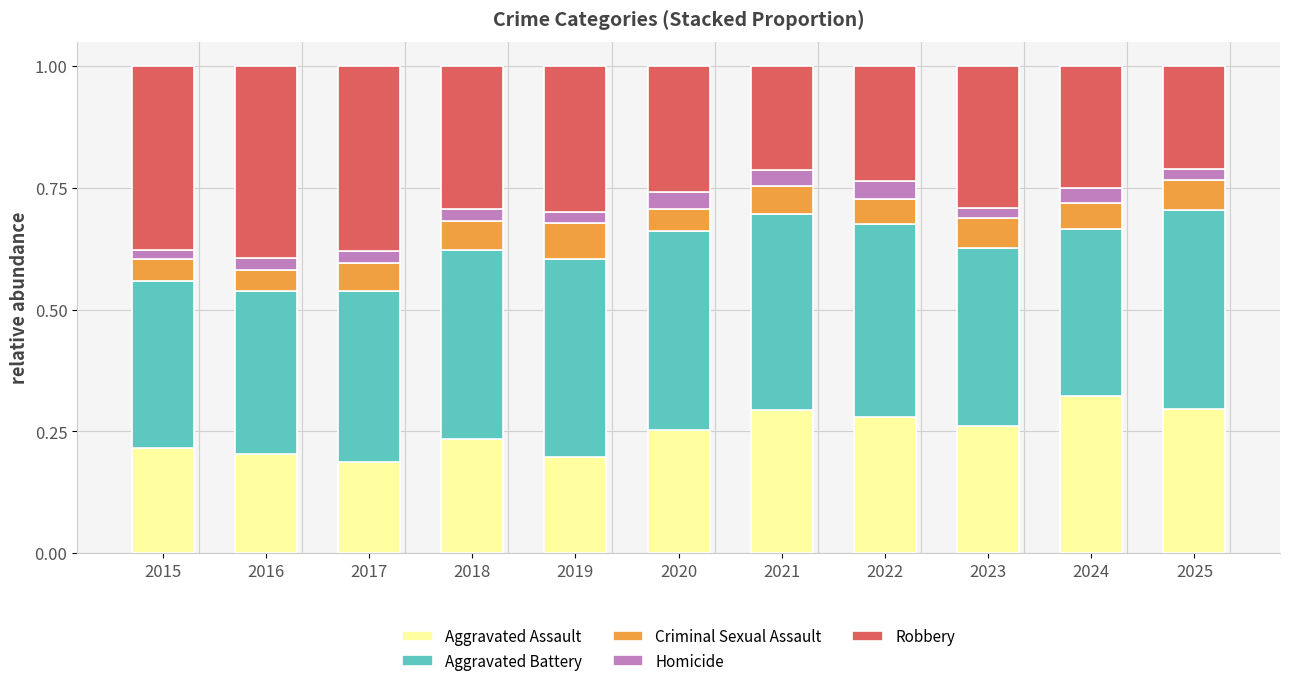

What is the total value across all series at 2016?

1.0